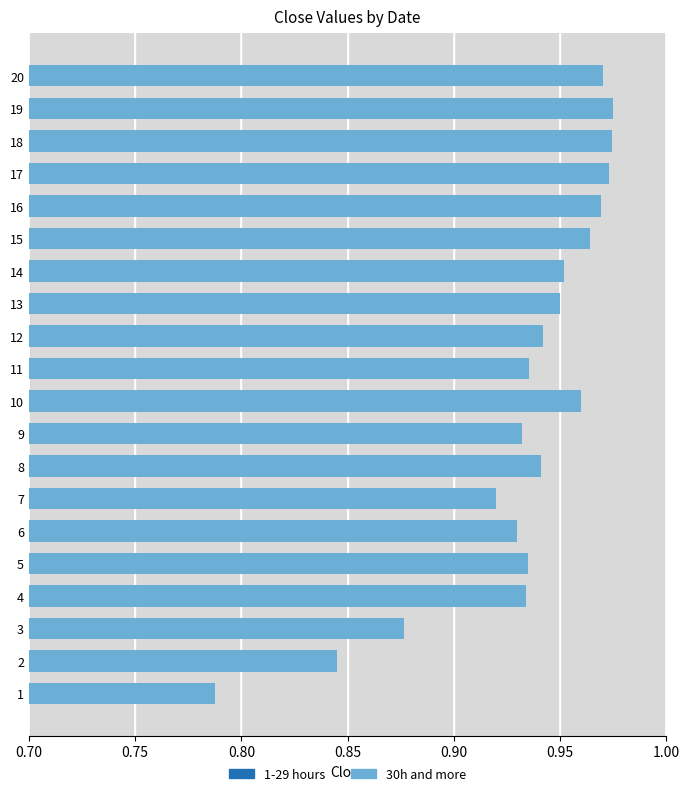

True or false: 30h and more has a value of 0.5 at 7.

False